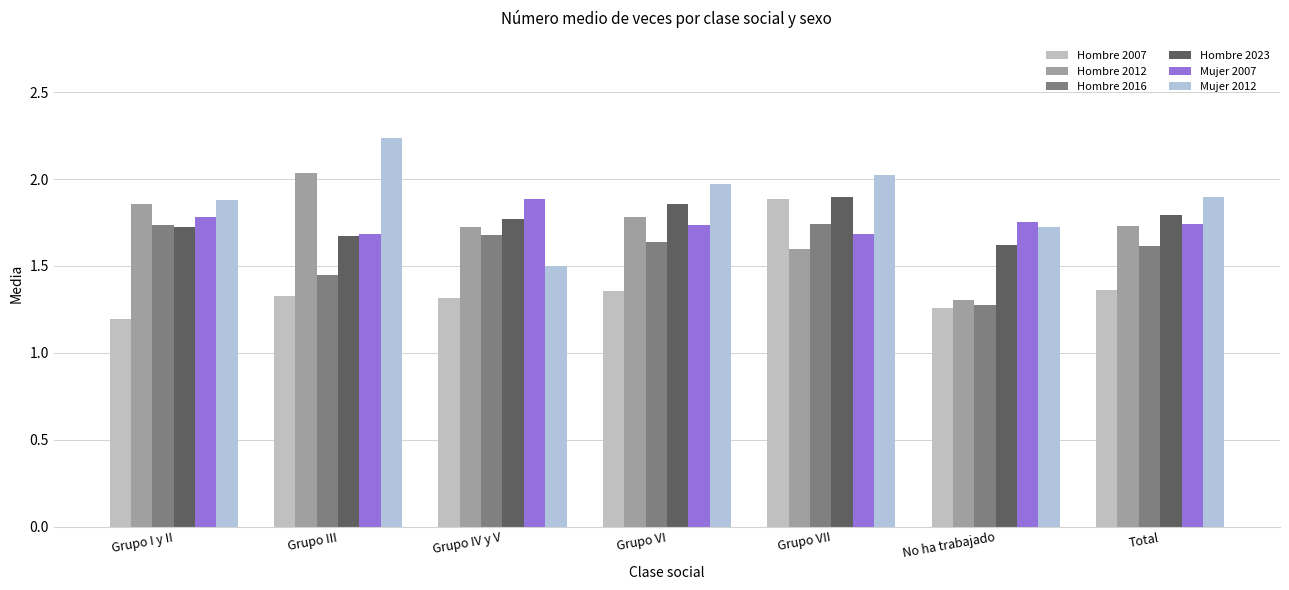

Which series changed the most between Grupo IV y V and Grupo VI?

Mujer 2012